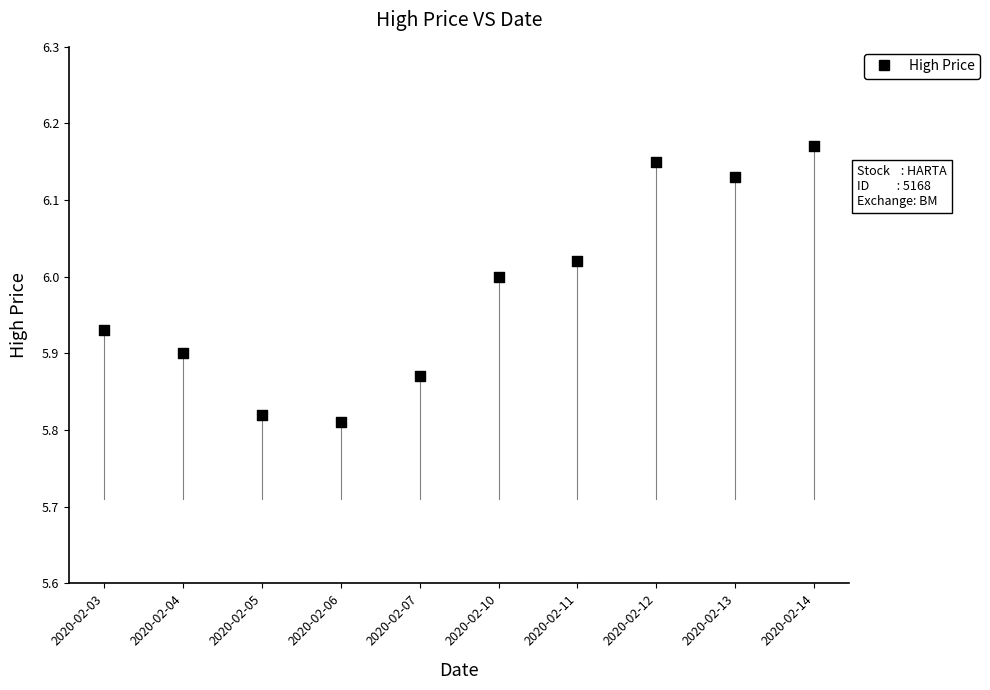

What is the range of Y values (max minus min)?

0.4